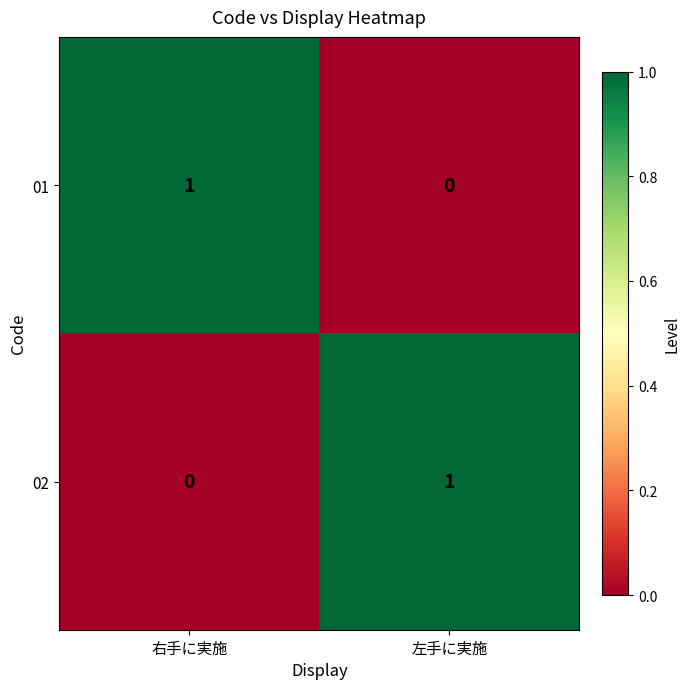

The value of 01 at 左手に実施 is 0. True or false?

True